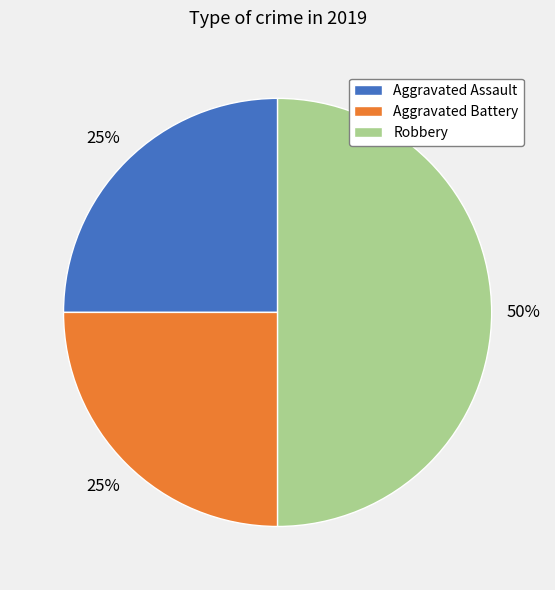

To the nearest percent, what portion does Aggravated Battery represent?

25%